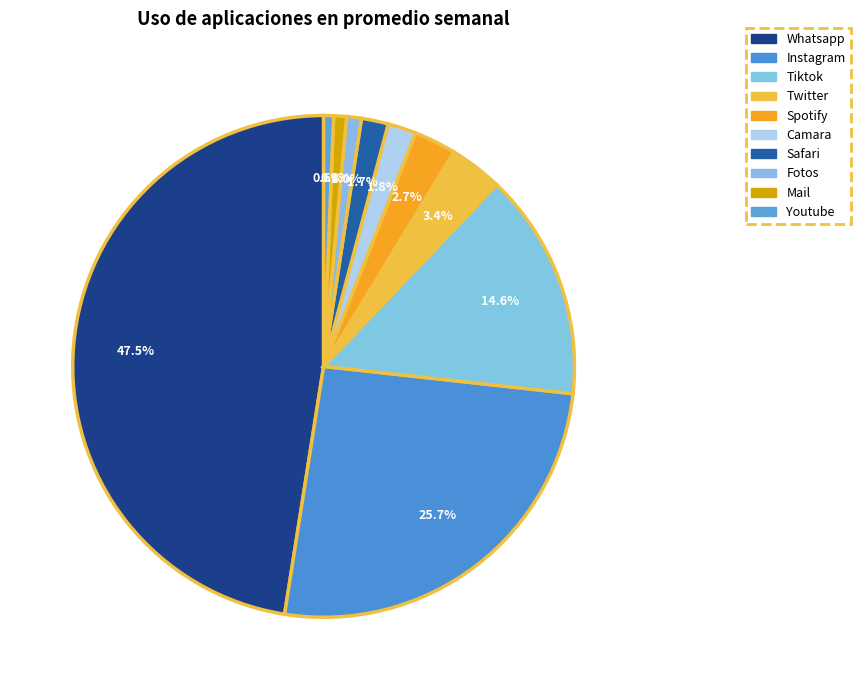

Rank the categories by value from highest to lowest.

Whatsapp, Instagram, Tiktok, Twitter, Spotify, Camara, Safari, Fotos, Mail, Youtube